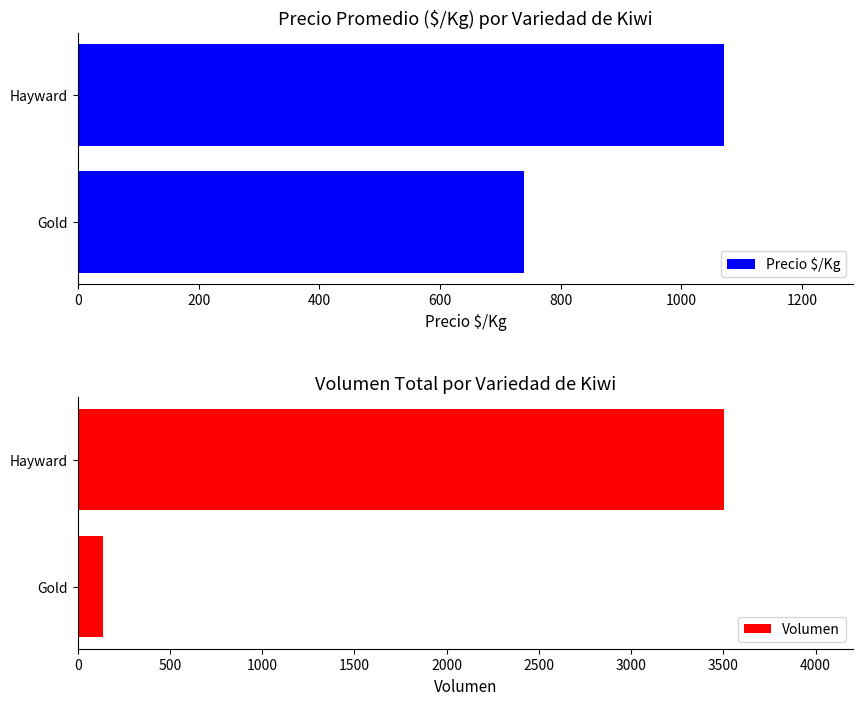

How many categories are shown in the chart?

2